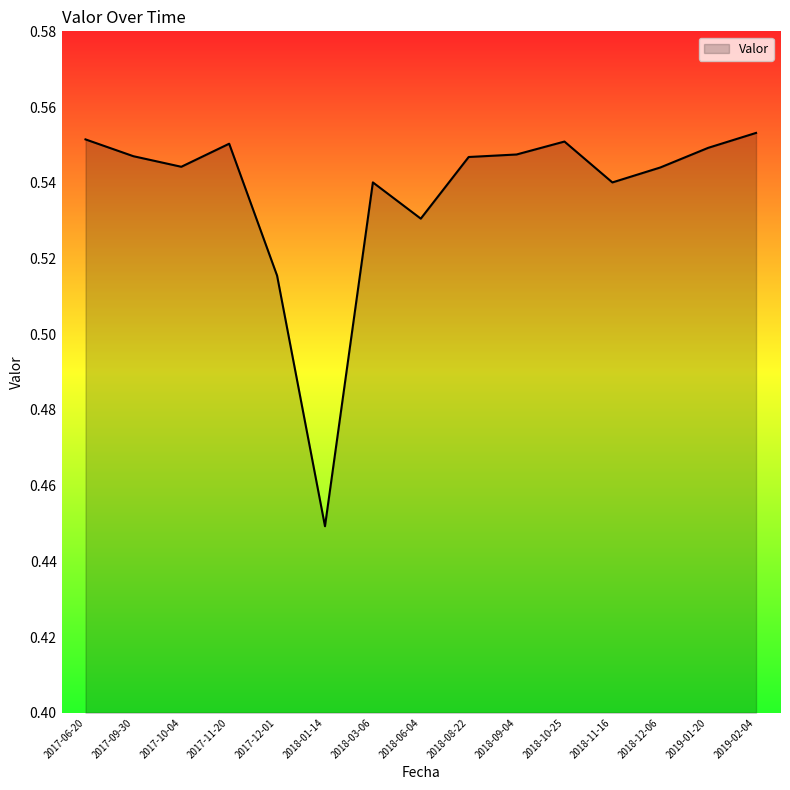

How many lines are shown in the chart?

1